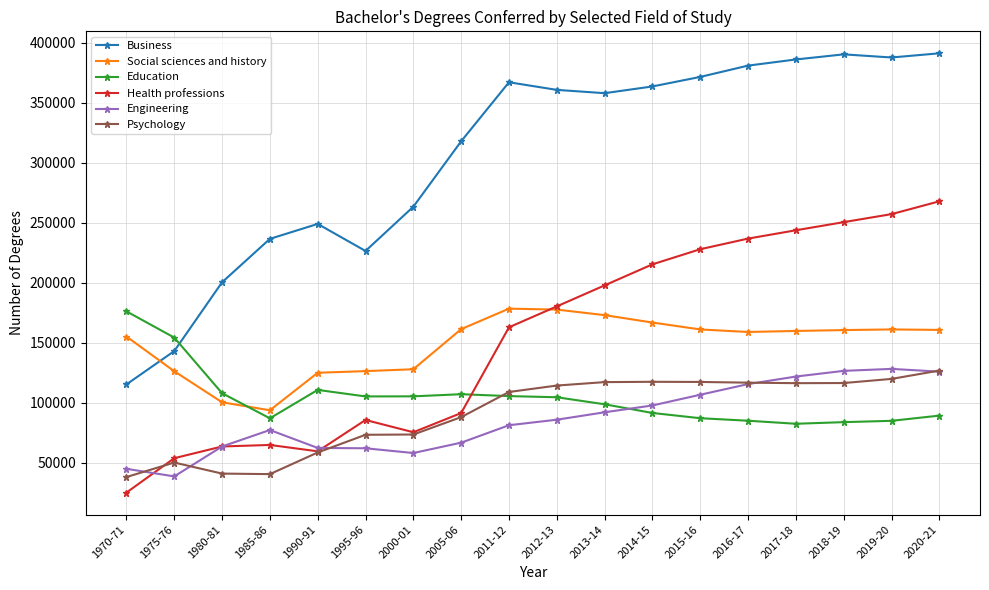

What is the difference between the maximum and minimum values in the Health professions series?

242797